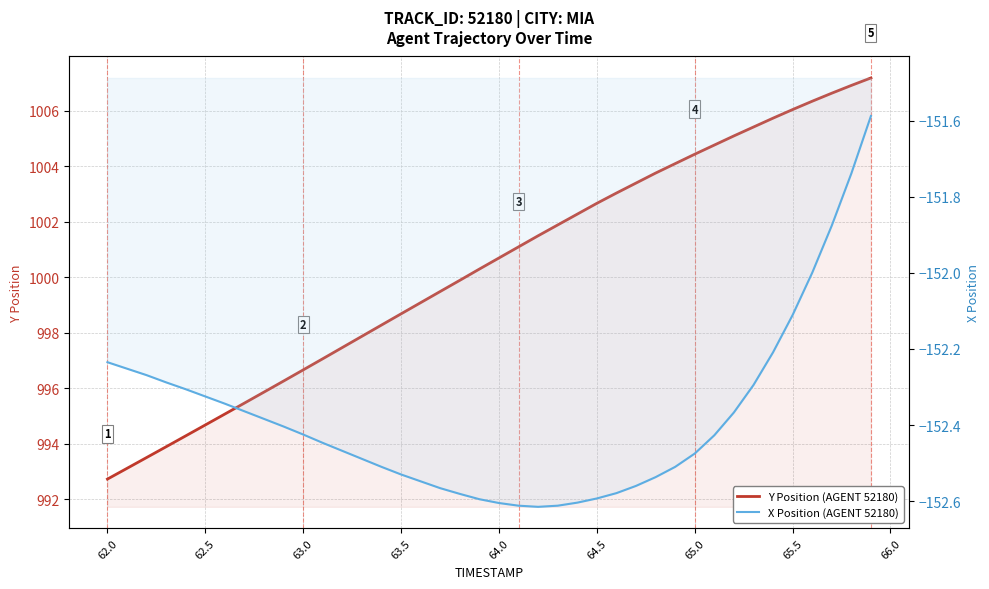

Reading left to right, what are all the values shown in this chart?

Y Position (AGENT 52180): 992.7	993.1	993.5	993.9	994.3	994.7	995.1	995.5	995.9	996.3	996.7	997.1	997.5	997.9	998.3	998.7	999.1	999.5	999.9	1000.3	1000.7	1001.1	1001.5	1001.9	1002.3	1002.7	1003.0	1003.4	1003.8	1004.1	1004.4	1004.8	1005.1	1005.4	1005.7	1006.0	1006.3	1006.6	1006.9	1007.2
X Position (AGENT 52180): -152.2	-152.3	-152.3	-152.3	-152.3	-152.3	-152.3	-152.4	-152.4	-152.4	-152.4	-152.4	-152.5	-152.5	-152.5	-152.5	-152.5	-152.6	-152.6	-152.6	-152.6	-152.6	-152.6	-152.6	-152.6	-152.6	-152.6	-152.6	-152.5	-152.5	-152.5	-152.4	-152.4	-152.3	-152.2	-152.1	-152.0	-151.9	-151.7	-151.6